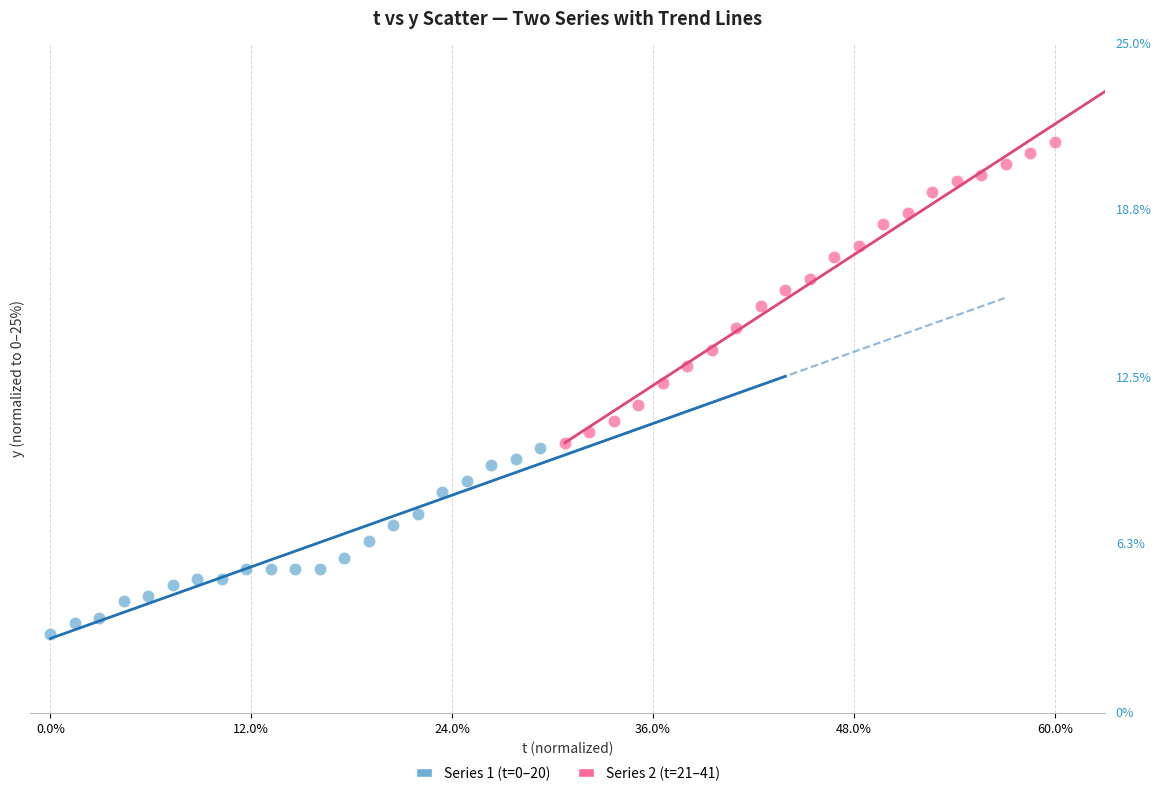

What are all the series names shown in the legend?

Series 1 (t=0–20), Series 2 (t=21–41)